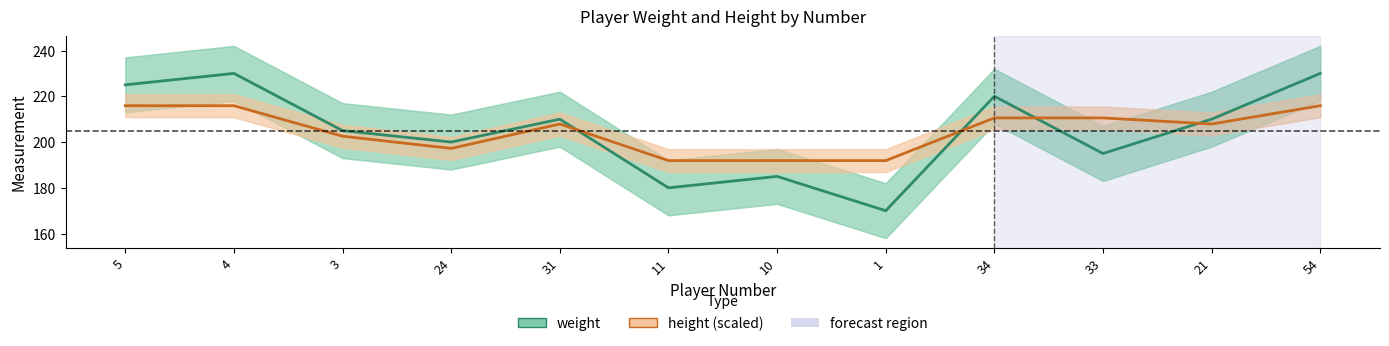

How many lines are shown in the chart?

2